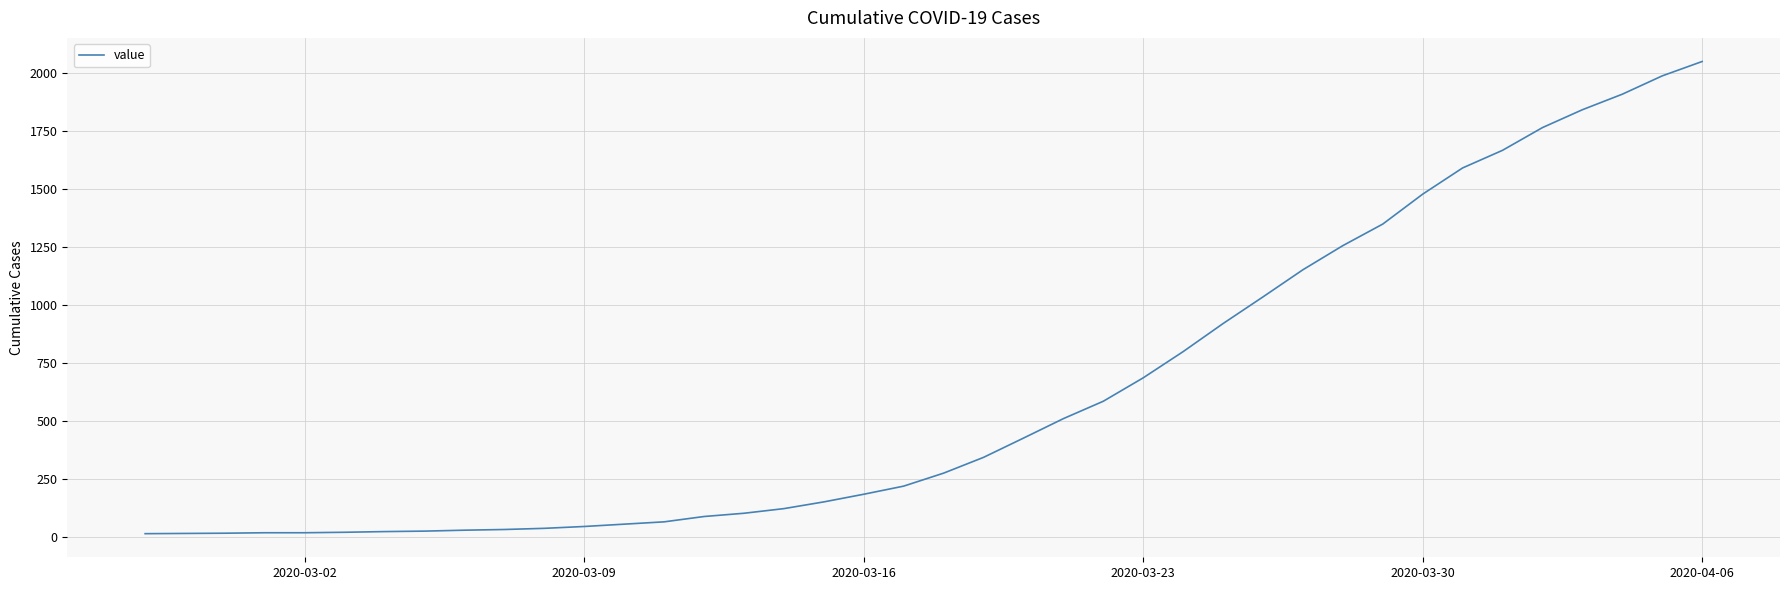

What is the greatest value displayed?

2049